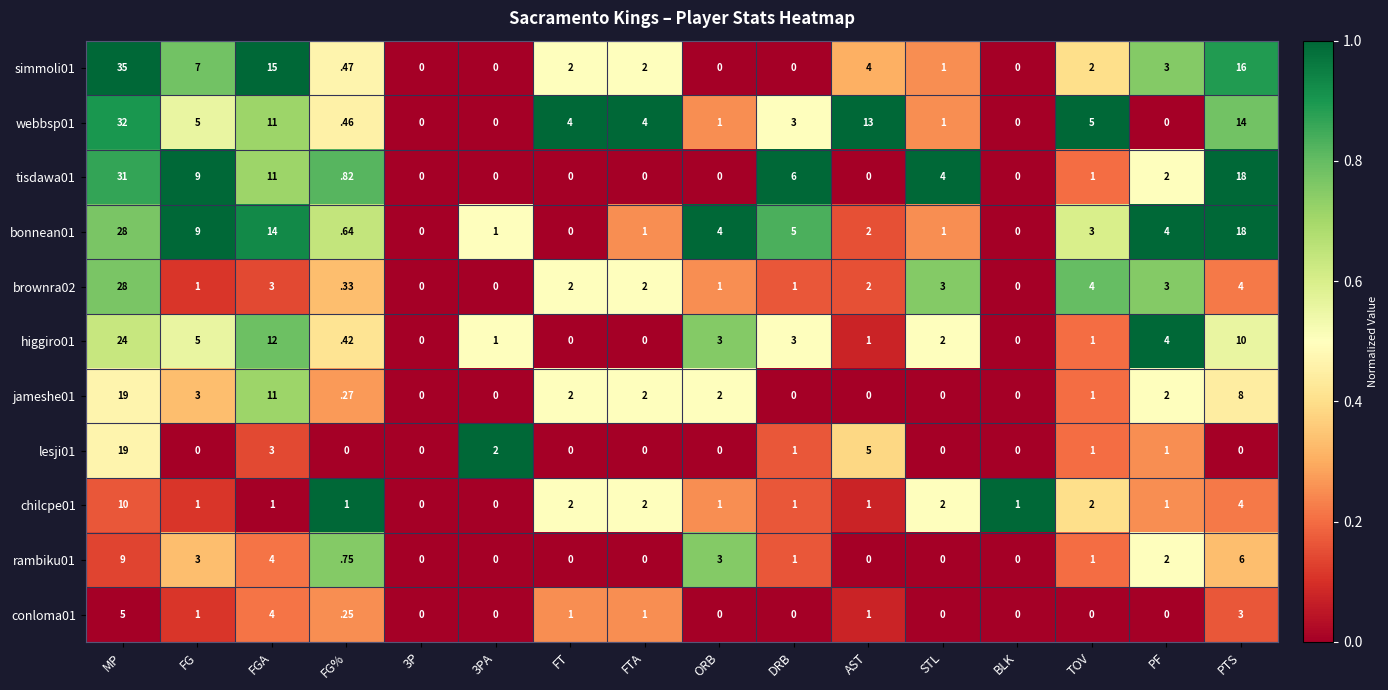

The higgiro01 series shows 2.0 at STL. True or false?

True